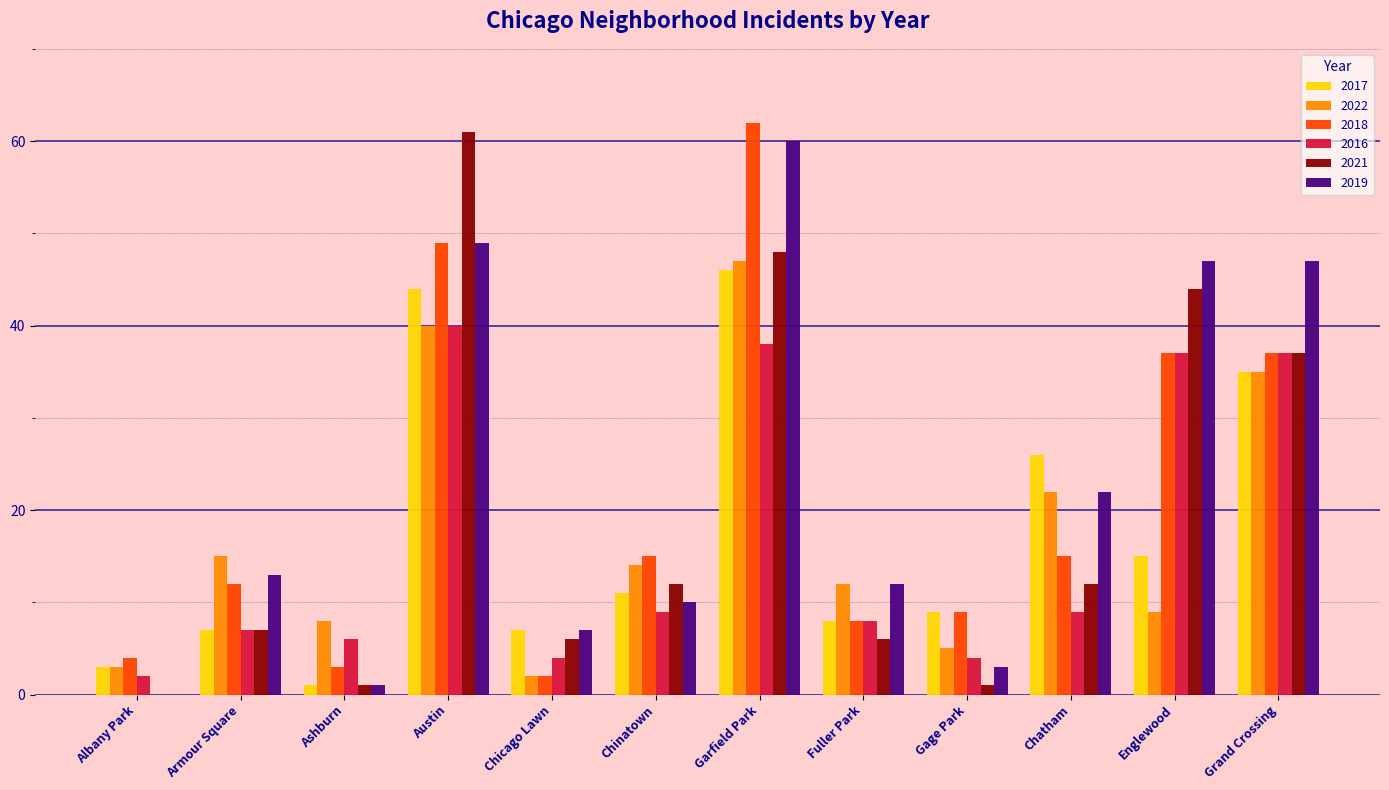

How many series are shown in this chart?

6